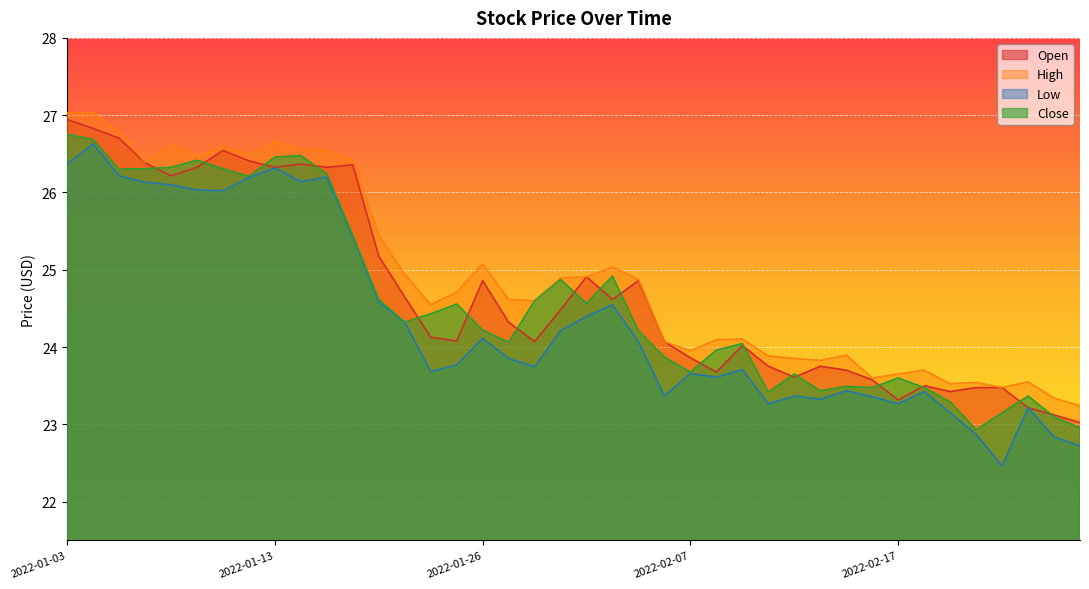

Reading right to left, list all the values displayed in this chart.

Open: 23.0	23.1	23.2	23.5	23.5	23.4	23.5	23.3	23.6	23.7	23.8	23.6	23.8	24.0	23.7	23.9	24.1	24.9	24.6	24.9	24.5	24.1	24.3	24.9	24.1	24.1	24.6	25.2	26.4	26.3	26.4	26.3	26.4	26.5	26.3	26.2	26.4	26.7	26.8	26.9
High: 23.2	23.3	23.6	23.5	23.5	23.5	23.7	23.7	23.6	23.9	23.8	23.9	23.9	24.1	24.1	24.0	24.1	24.9	25.0	24.9	24.9	24.6	24.6	25.1	24.7	24.5	24.9	25.4	26.4	26.5	26.6	26.7	26.5	26.6	26.5	26.6	26.4	26.8	27.0	27.0
Low: 22.7	22.8	23.2	22.5	22.9	23.1	23.4	23.3	23.4	23.4	23.3	23.4	23.3	23.7	23.6	23.7	23.4	24.1	24.5	24.4	24.2	23.7	23.9	24.1	23.8	23.7	24.3	24.6	25.4	26.2	26.1	26.3	26.2	26.0	26.0	26.1	26.1	26.2	26.6	26.4
Close: 23.0	23.1	23.4	23.1	22.9	23.3	23.5	23.6	23.5	23.5	23.4	23.7	23.4	24.0	24.0	23.7	23.9	24.2	24.9	24.6	24.9	24.6	24.1	24.2	24.6	24.4	24.3	24.6	25.4	26.2	26.5	26.5	26.2	26.3	26.4	26.3	26.3	26.3	26.7	26.8